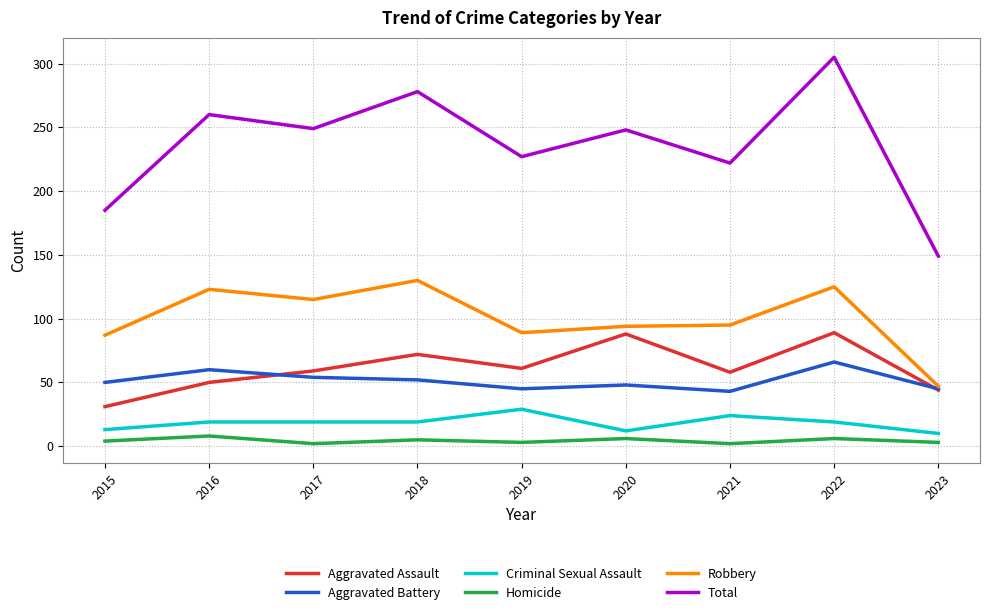

At which category is the sum across all series the highest?

2022